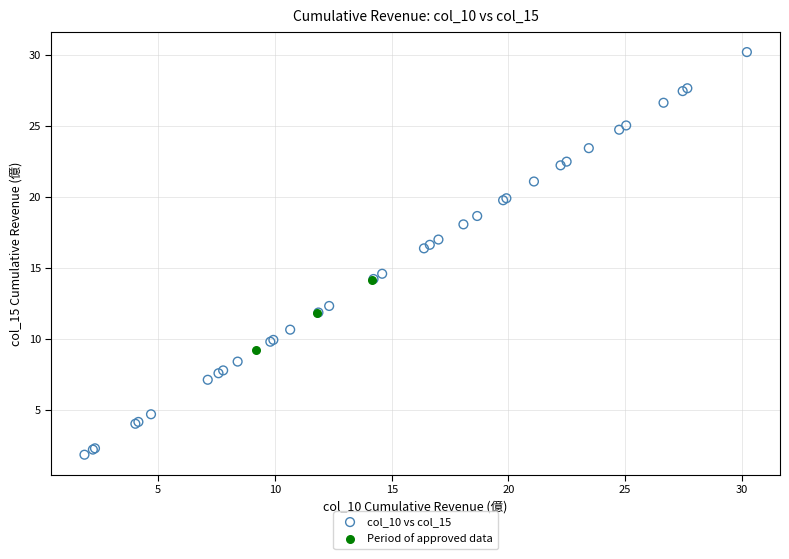

Which series reaches the maximum Y coordinate?

col_10 vs col_15